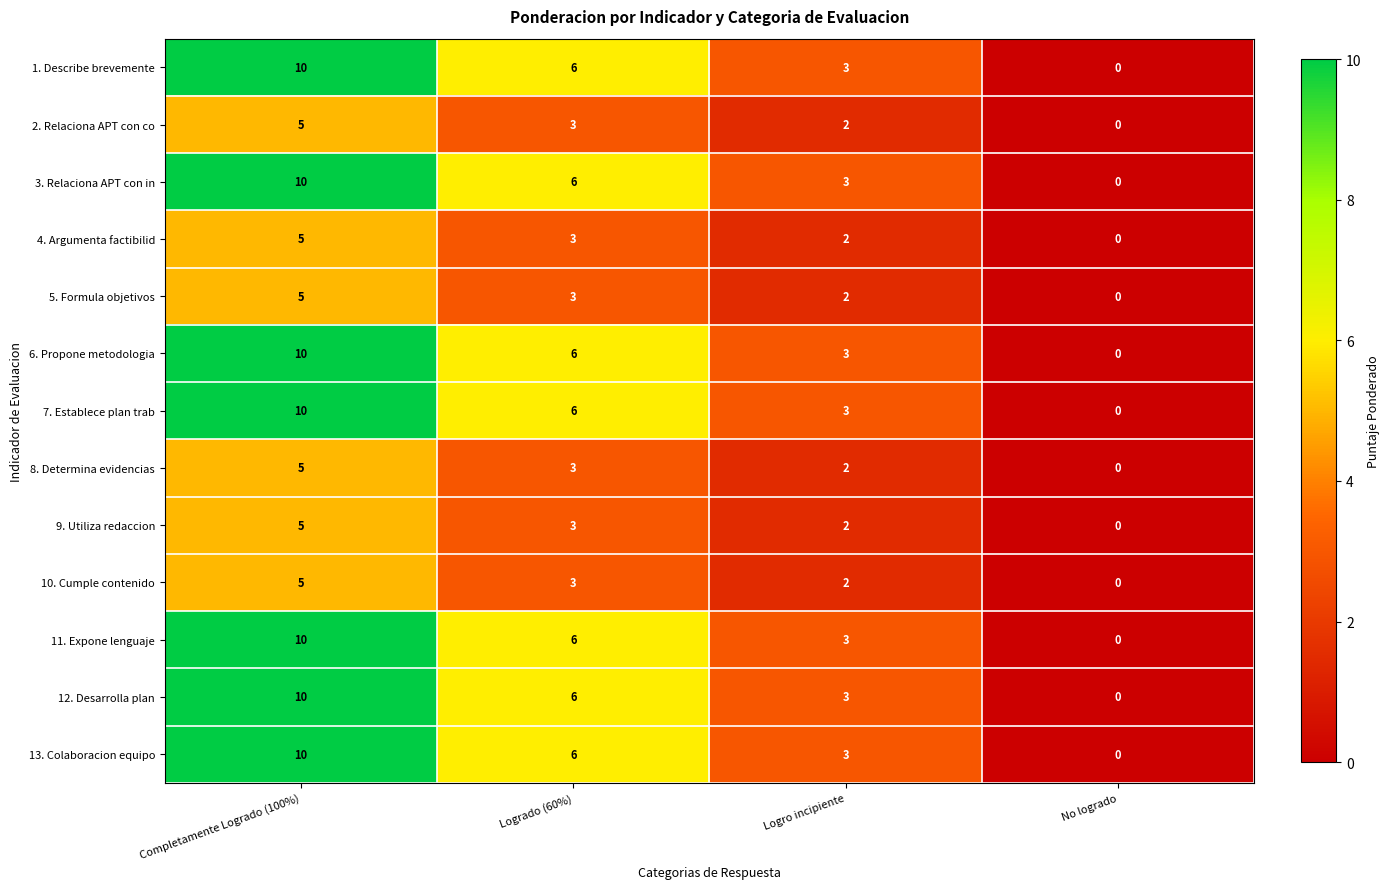

What is the sum of all 9. Utiliza redaccion values?

10